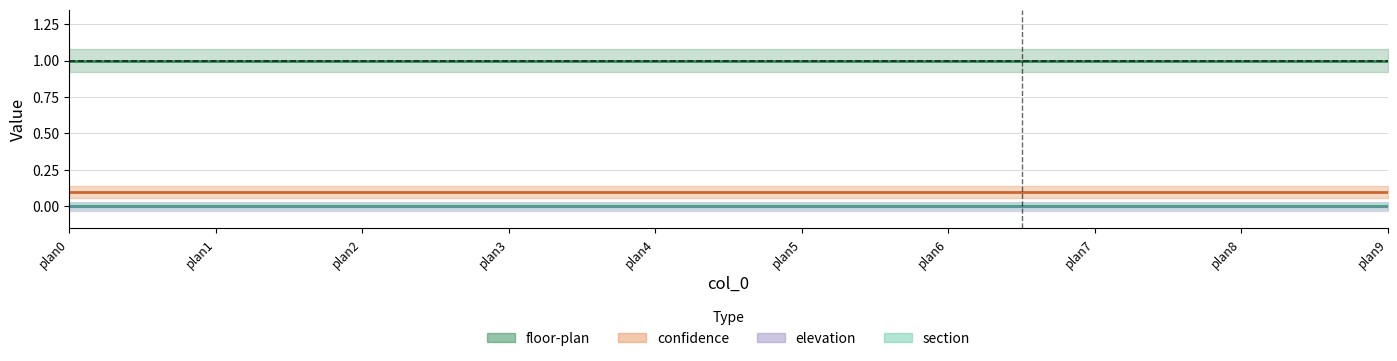

Reading left to right, what are all the values shown in this chart?

elevation: 0=0.0	1=0.0	2=0.0	3=0.0	4=0.0	5=0.0	6=0.0	7=0.0	8=0.0	9=0.0
floor-plan: 0=1.0	1=1.0	2=1.0	3=1.0	4=1.0	5=1.0	6=1.0	7=1.0	8=1.0	9=1.0
section: 0=0.0	1=0.0	2=0.0	3=0.0	4=0.0	5=0.0	6=0.0	7=0.0	8=0.0	9=0.0
confidence: 0=0.1	1=0.1	2=0.1	3=0.1	4=0.1	5=0.1	6=0.1	7=0.1	8=0.1	9=0.1